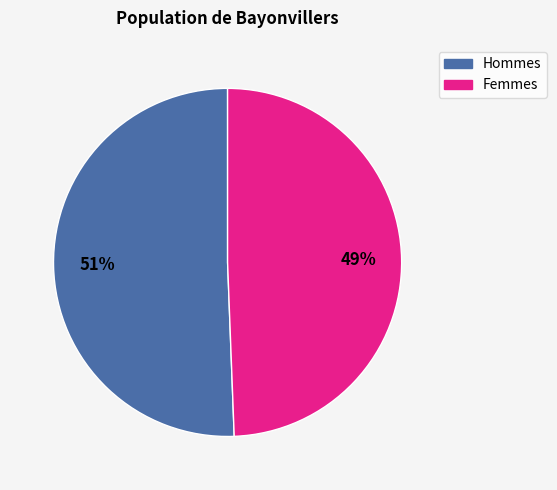

To the nearest percent, what is the average slice percentage?

50%